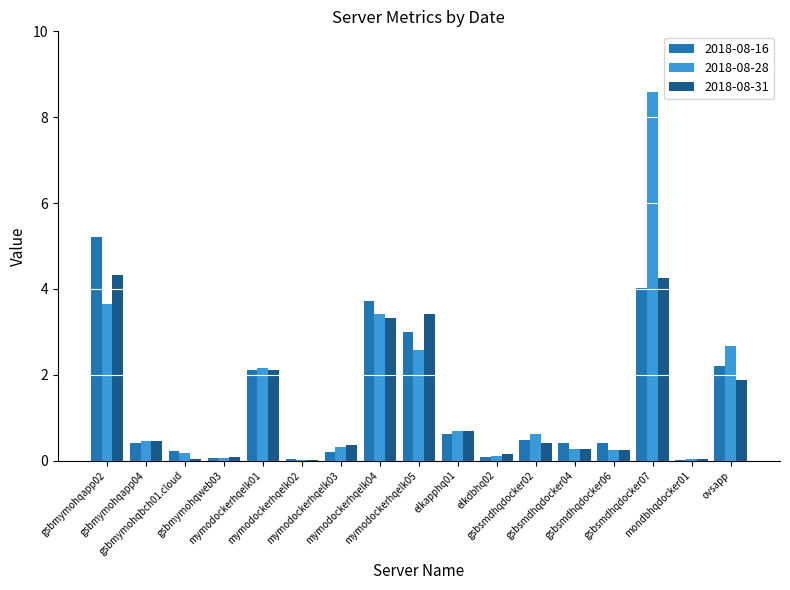

What is the highest value of the 2018-08-28 series?

8.6